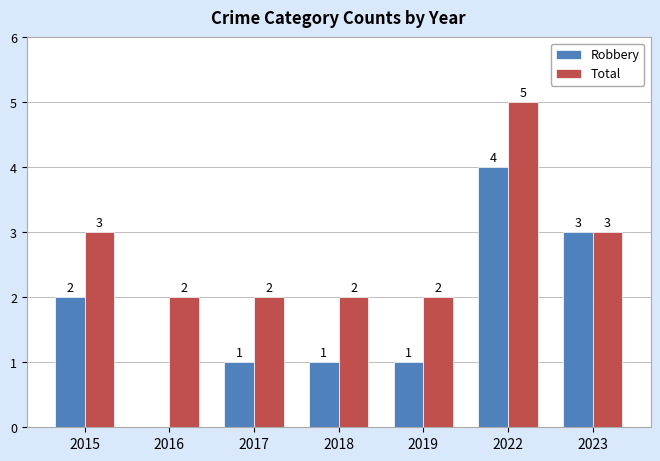

Are the bars grouped side by side (vs. stacked)?

Yes